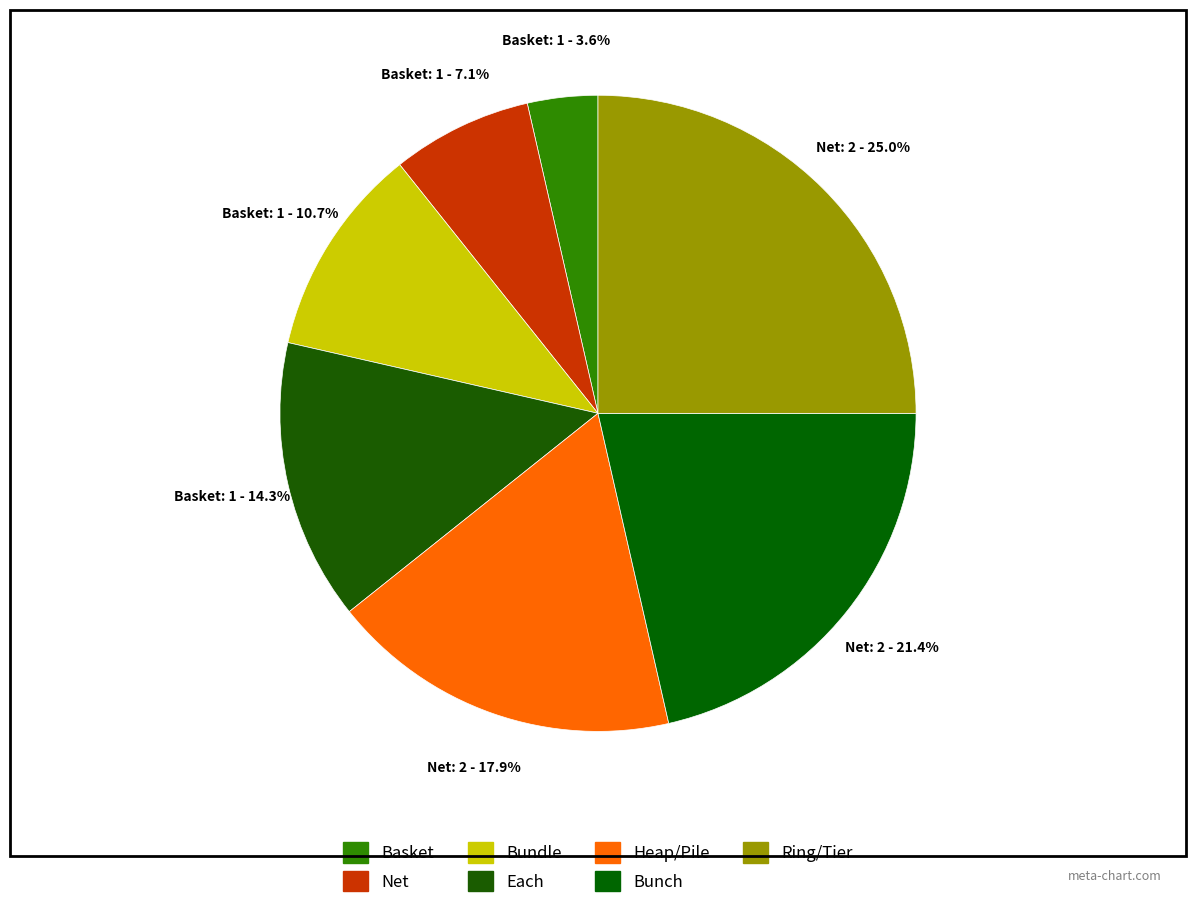

How many segments does this pie chart have?

7